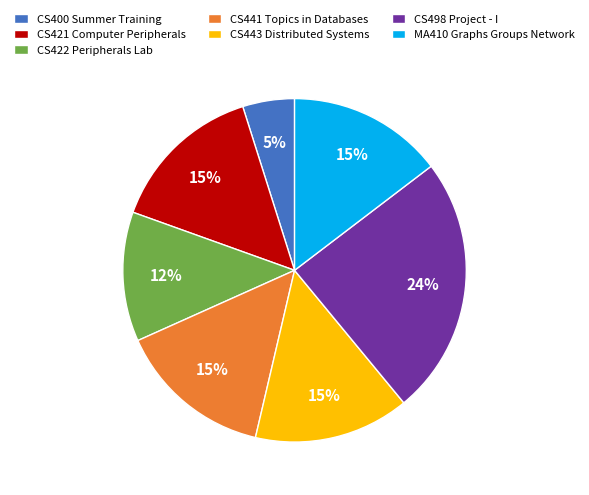

To the nearest percent, what is the average slice percentage?

14%